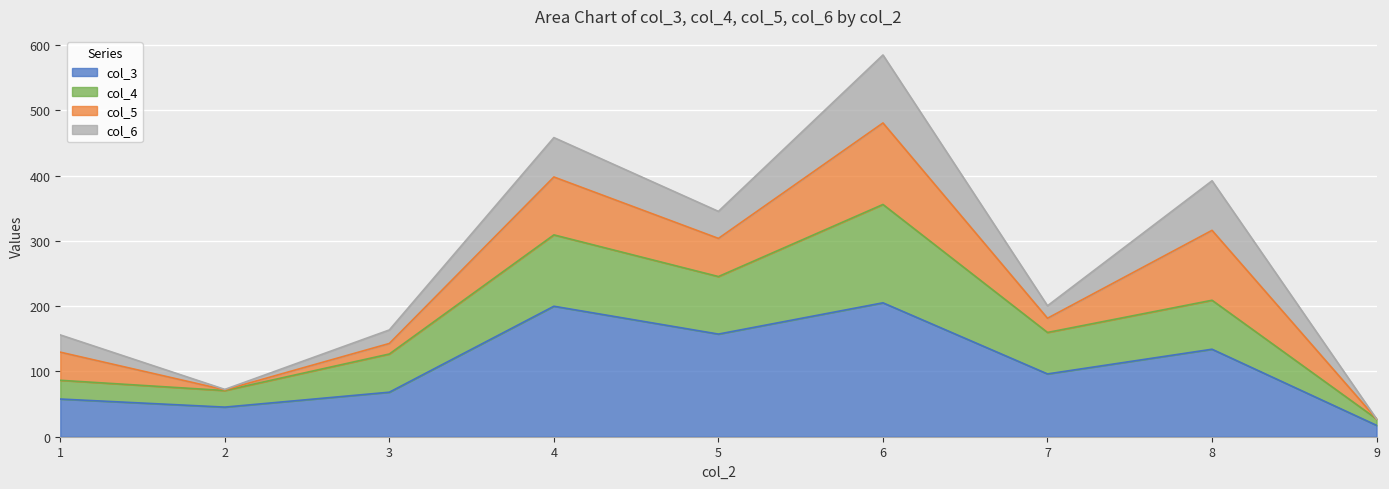

Between 9 and 3, which is larger?

3